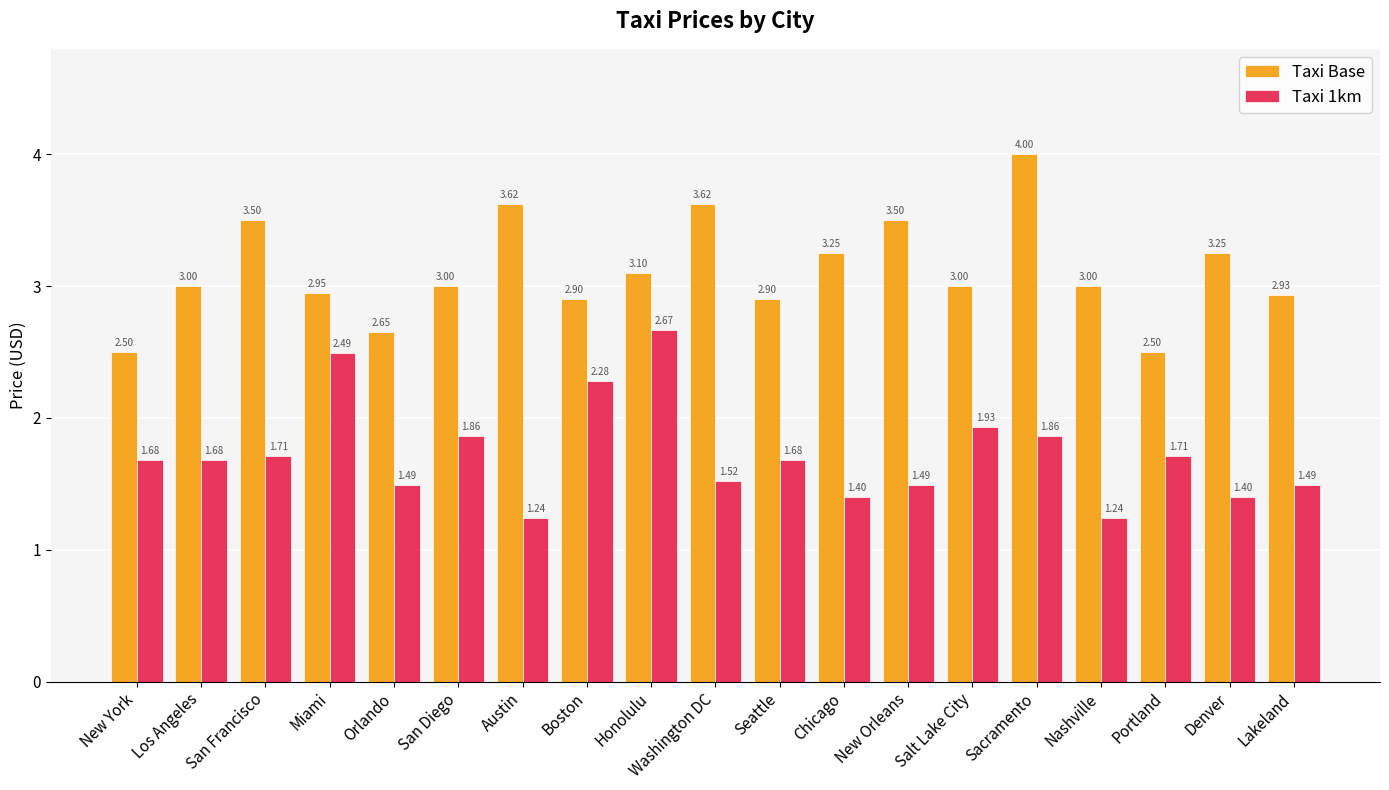

Which series has the widest spread of values?

Taxi Base